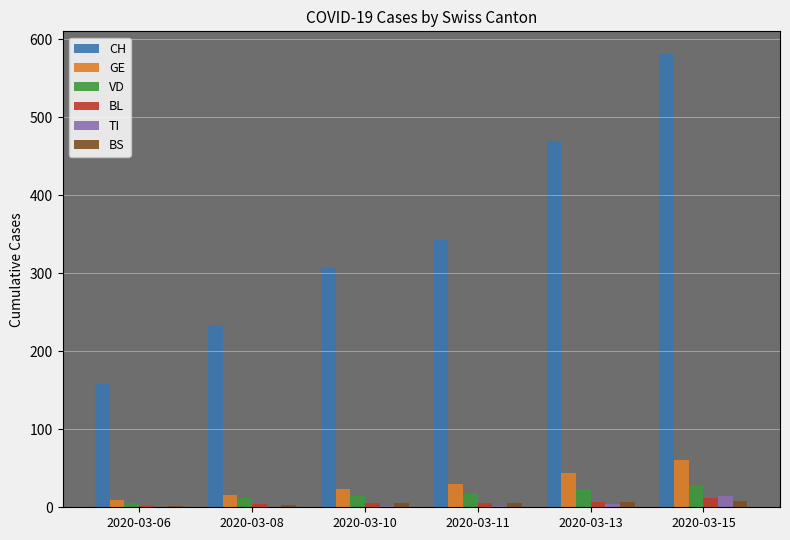

What is the sum of all CH values?

2092